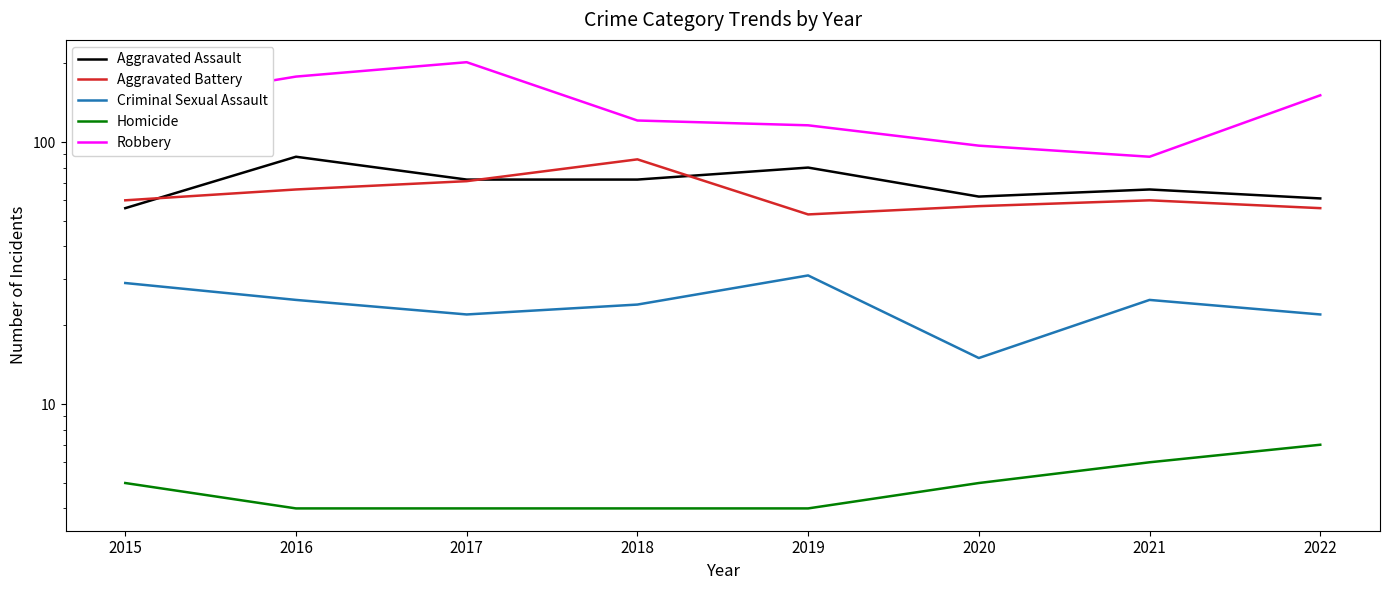

What is the difference between the maximum and minimum values in the Aggravated Battery series?

33